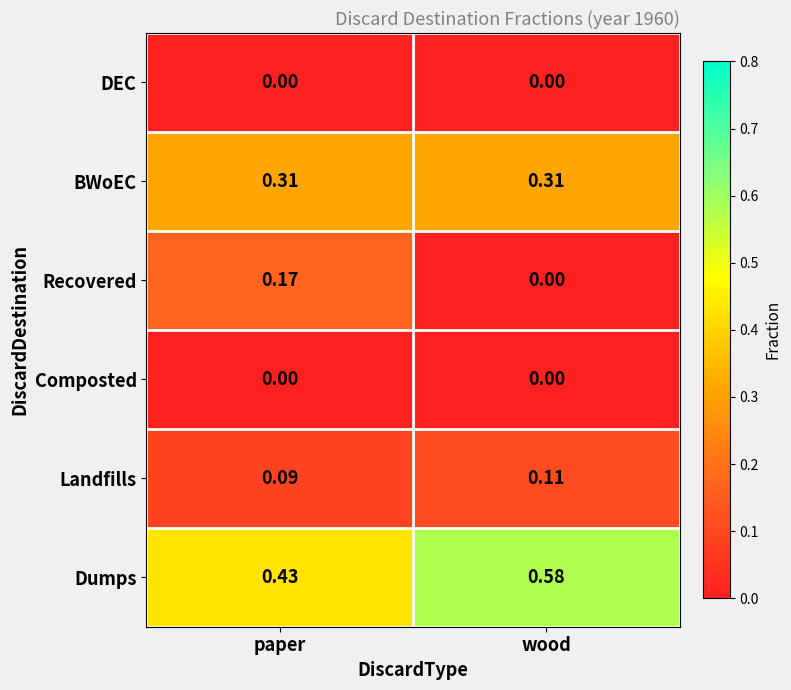

Which series has the largest total across all categories?

Dumps